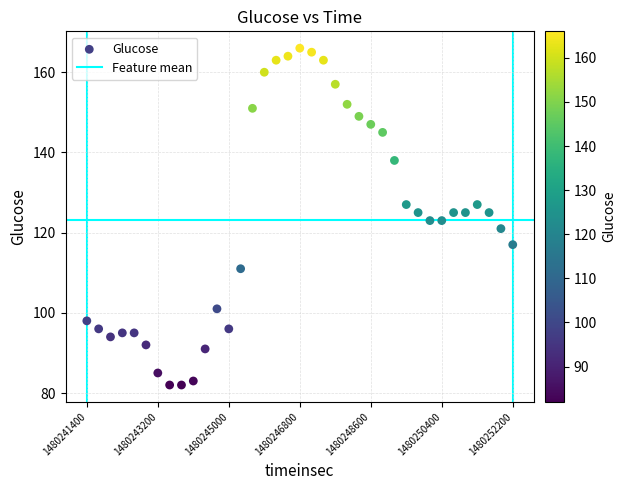

What is the range of Y values (max minus min)?

84